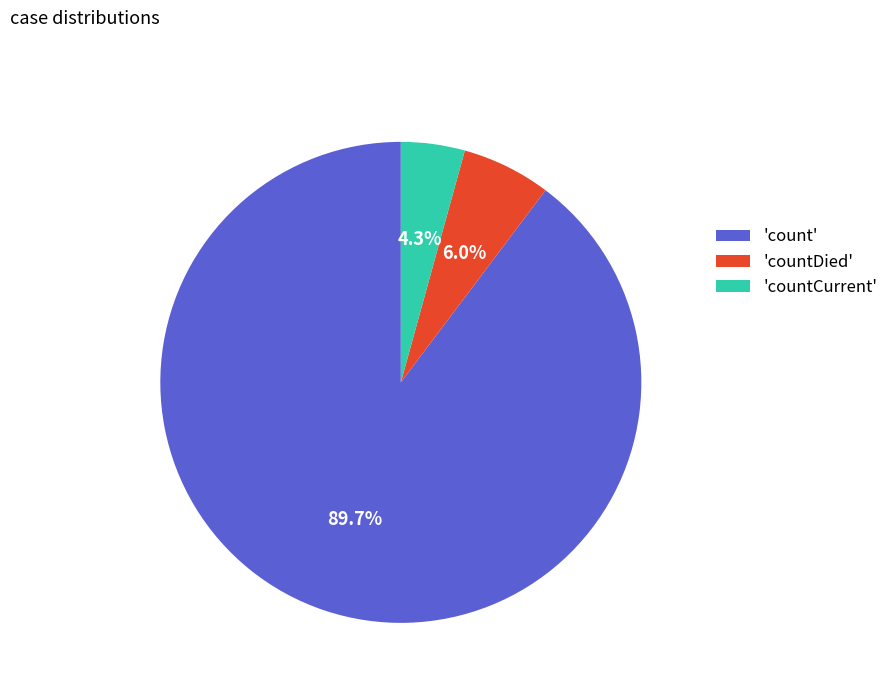

Rank the categories by value from highest to lowest.

'count', 'countDied', 'countCurrent'